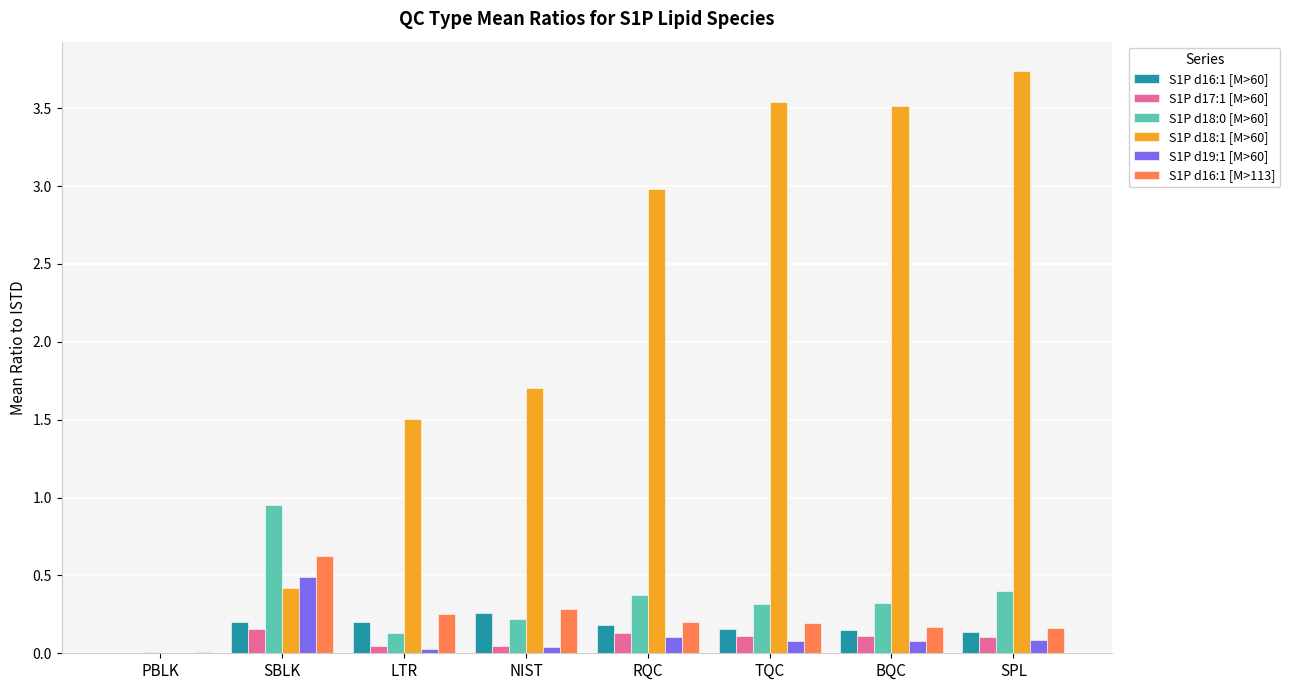

How many groups of bars are there?

8